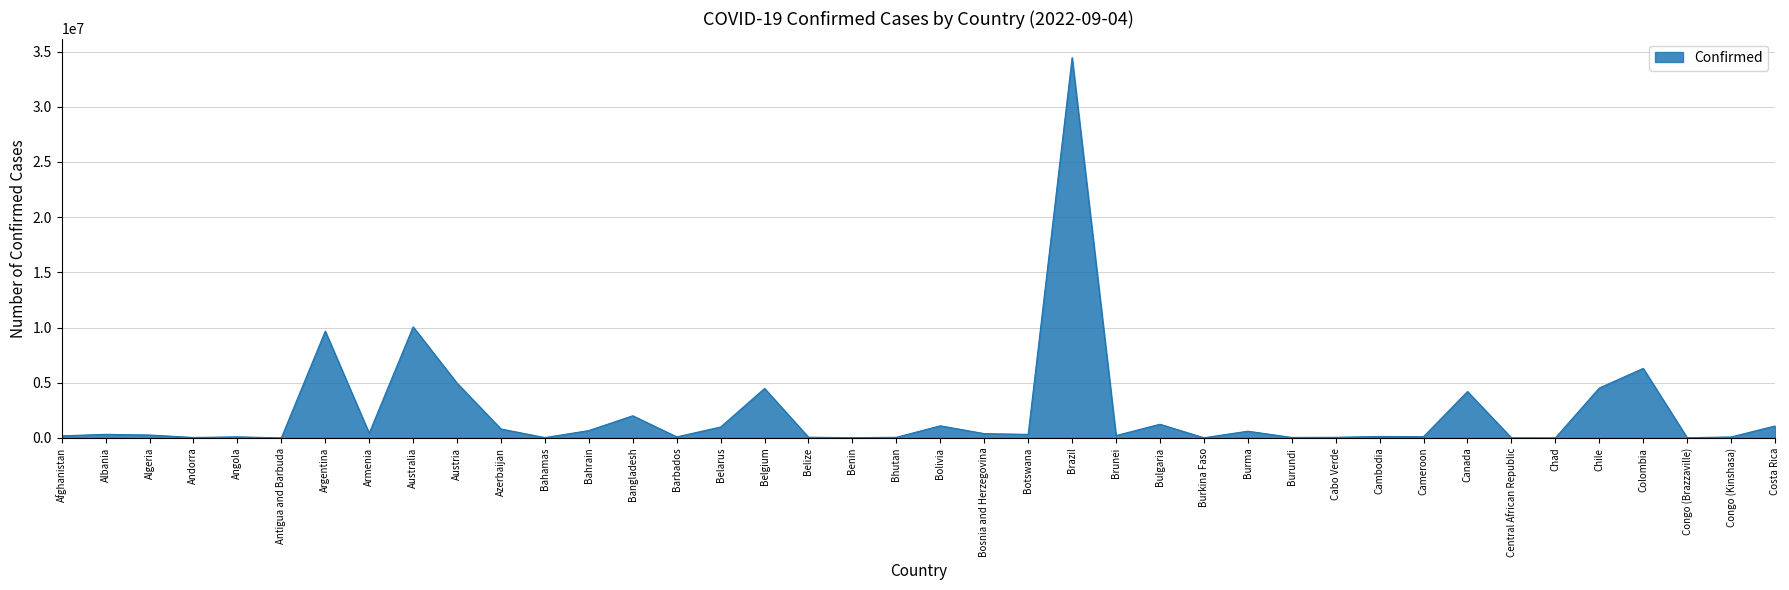

What is the difference between the maximum and minimum values?

34448607